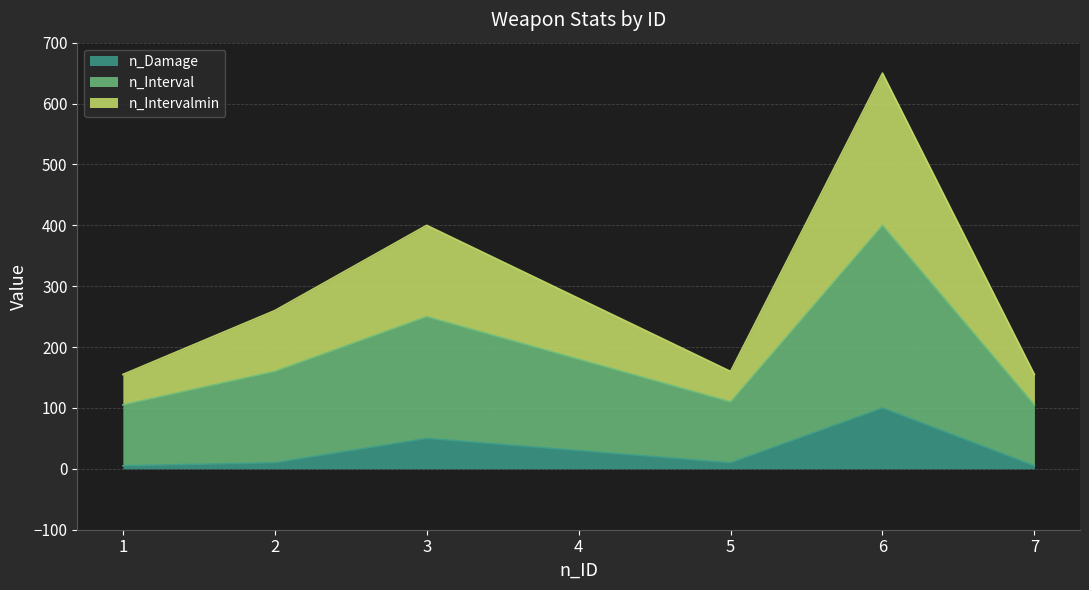

What is the difference between the second highest and minimum values in the n_Damage series?

45